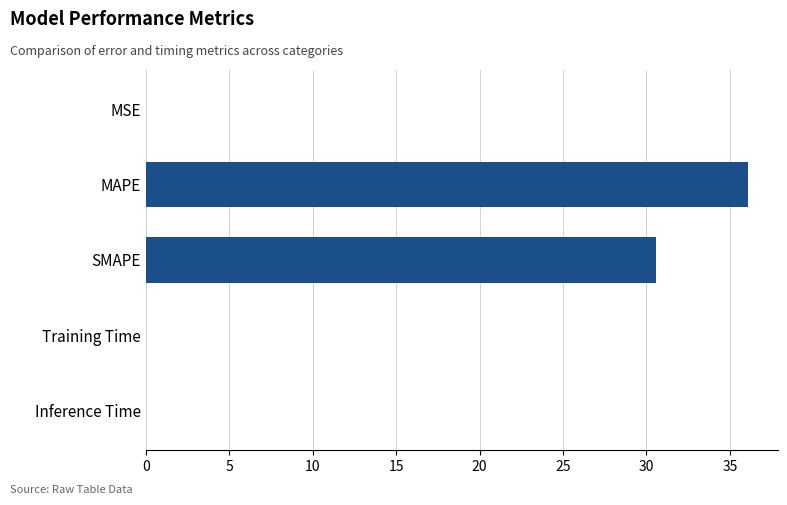

The chart shows a value of 0.0 at MSE. True or false?

True